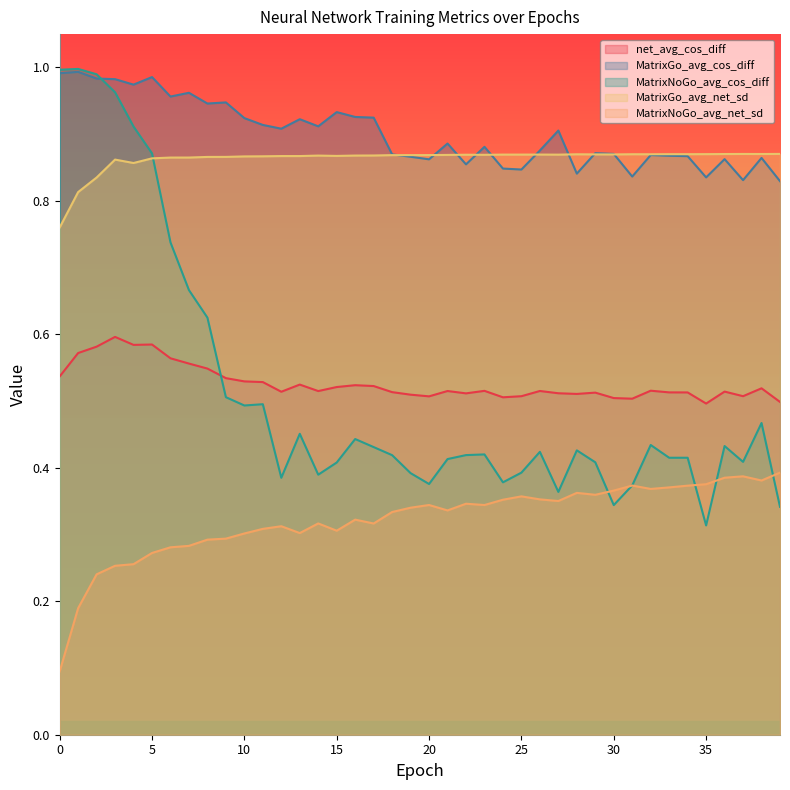

What is the sum of all MatrixNoGo_avg_cos_diff values?

20.5